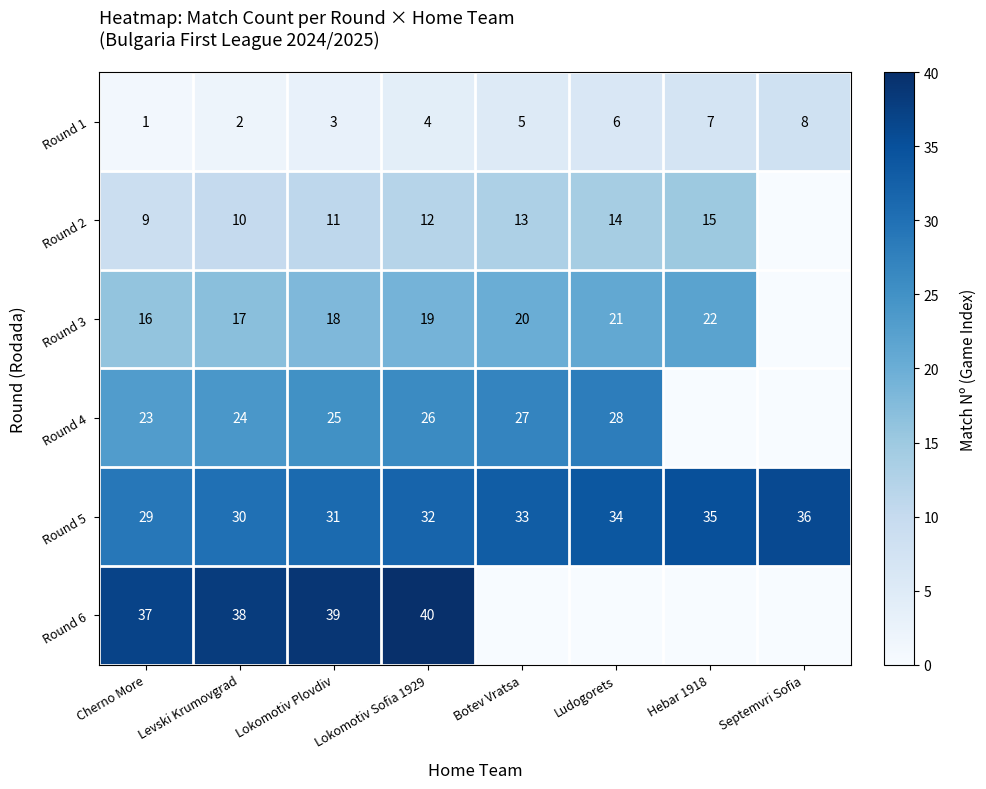

Rank the categories by Round 1 value from highest to lowest.

Septemvri Sofia, Hebar 1918, Ludogorets, Botev Vratsa, Lokomotiv Sofia 1929, Lokomotiv Plovdiv, Levski Krumovgrad, Cherno More